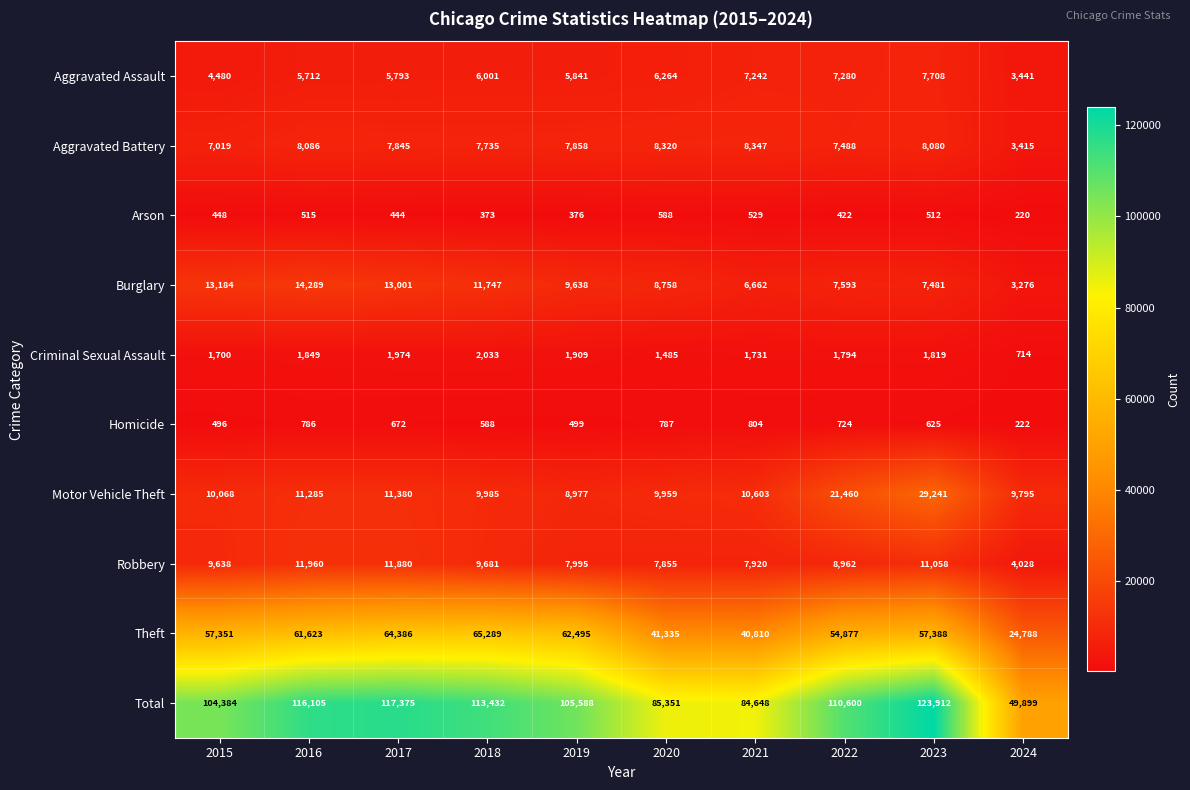

Rank the series by their maximum value, from lowest to highest.

Arson, Homicide, Criminal Sexual Assault, Aggravated Assault, Aggravated Battery, Robbery, Burglary, Motor Vehicle Theft, Theft, Total